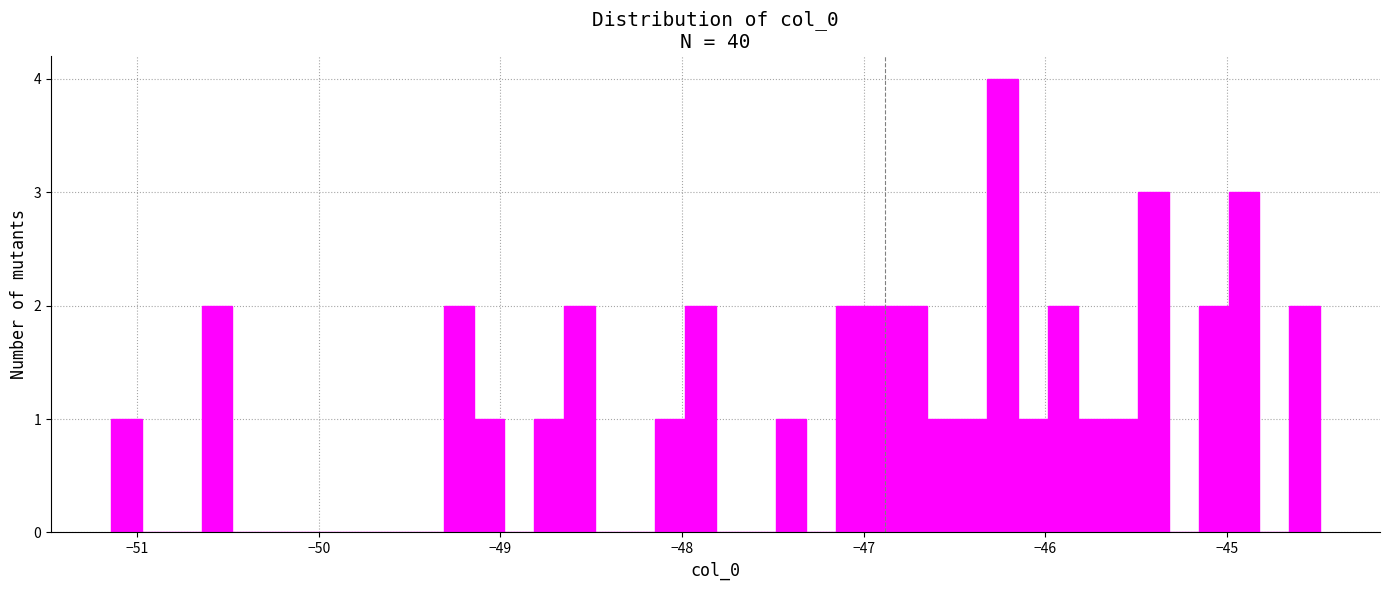

Around what value on the x-axis is the tallest bar? Give the approximate position of its centre, as read against the axis.

-46.2